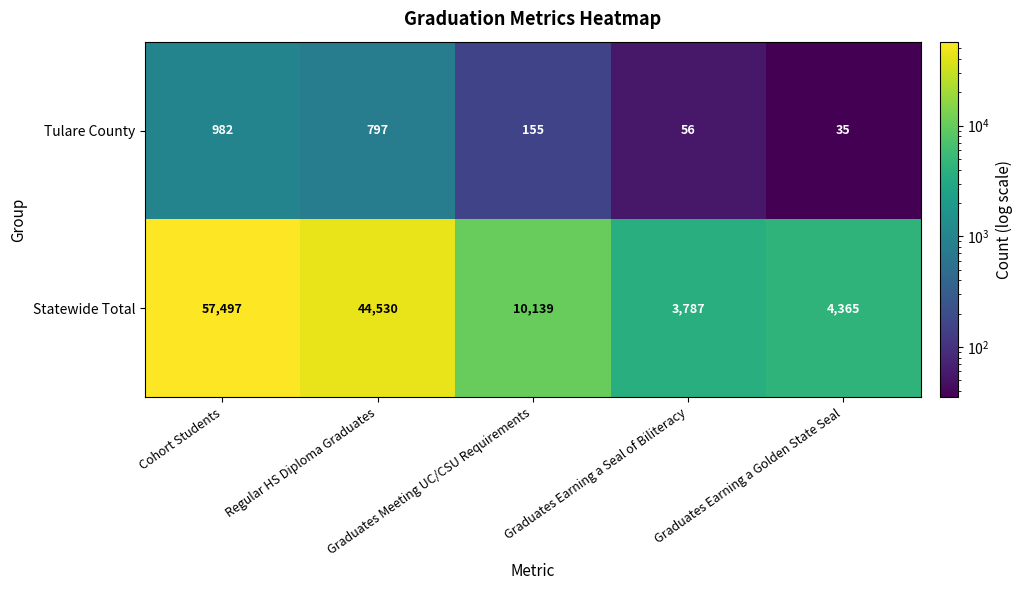

How many series are shown in this chart?

2